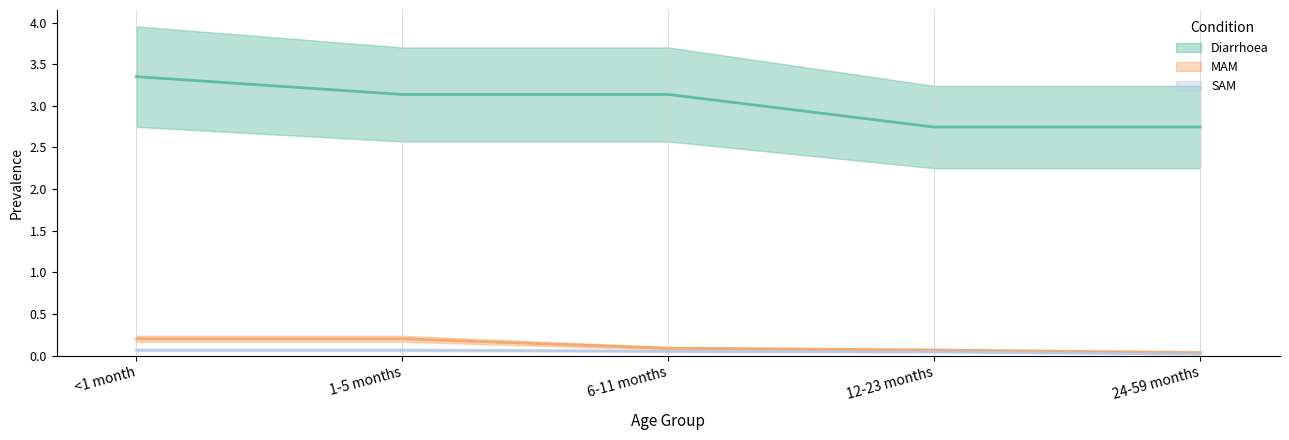

What position from the left is <1 month?

1